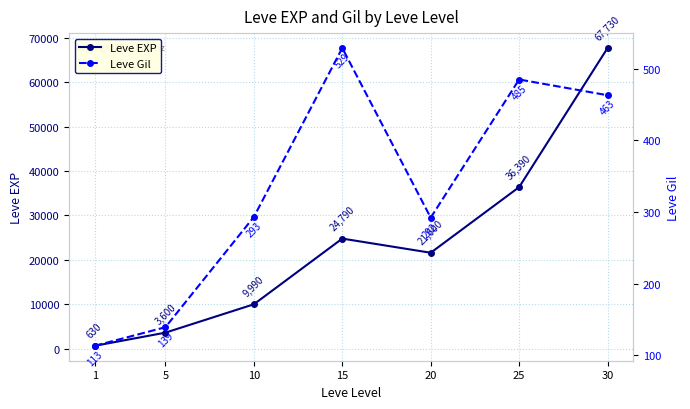

How many lines are shown in the chart?

2